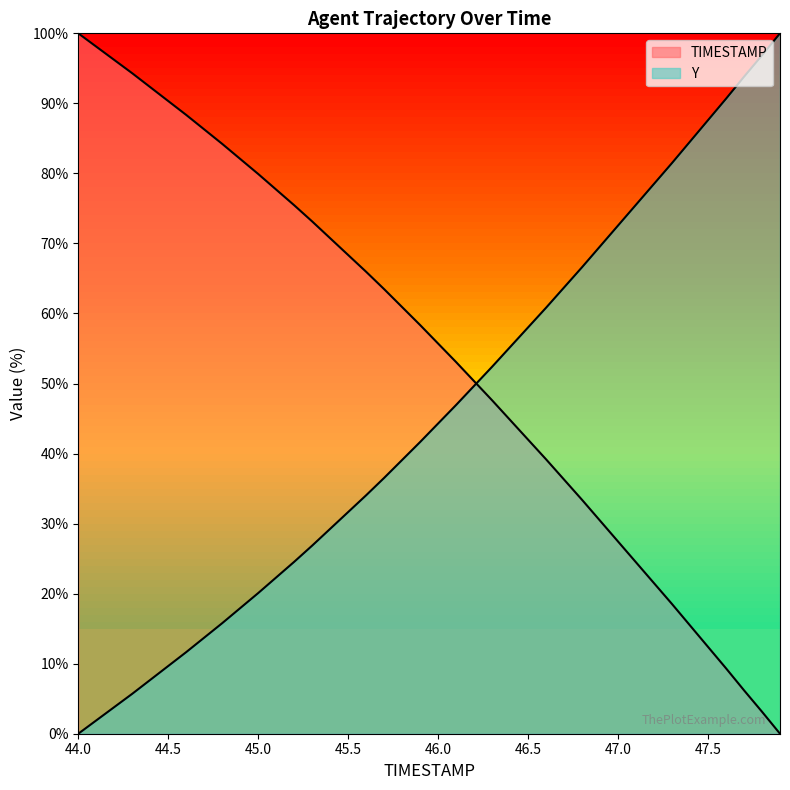

How many lines are shown in the chart?

2